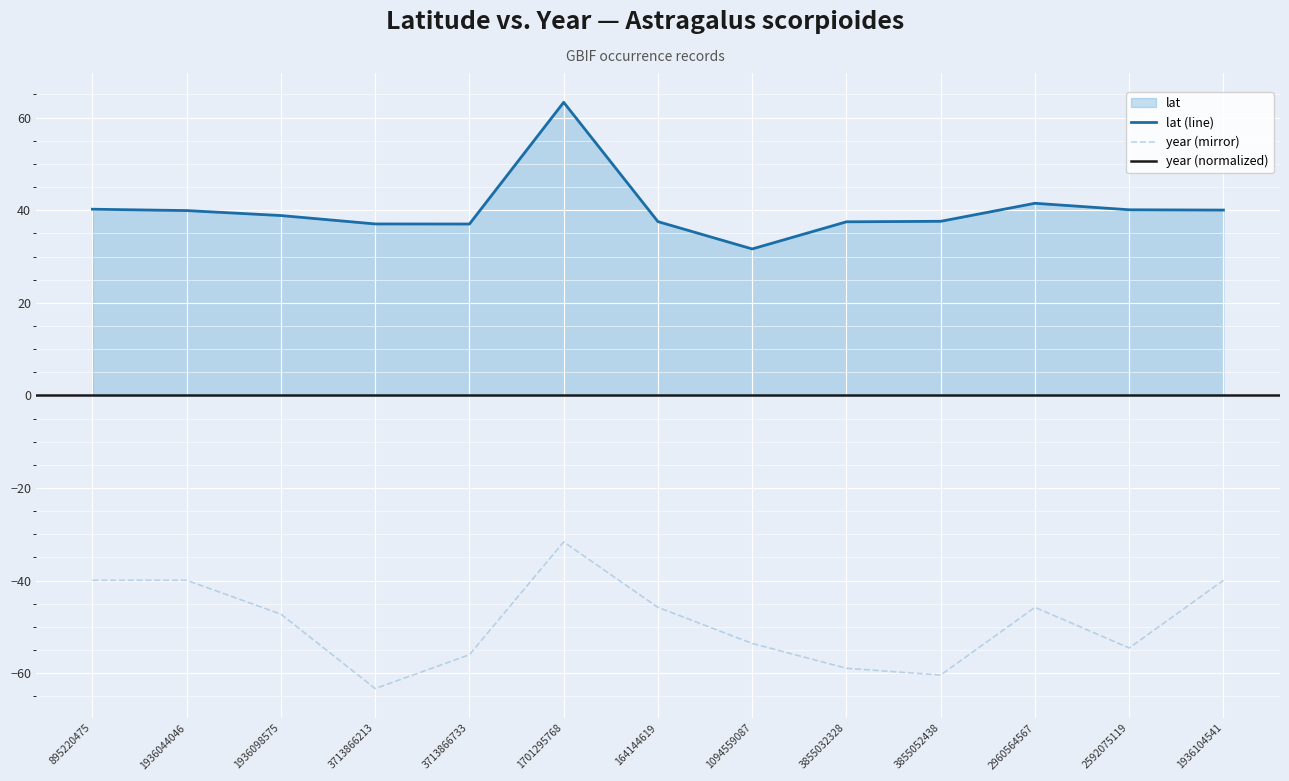

Which has a higher value, 1701295768 or 1094559087?

1701295768